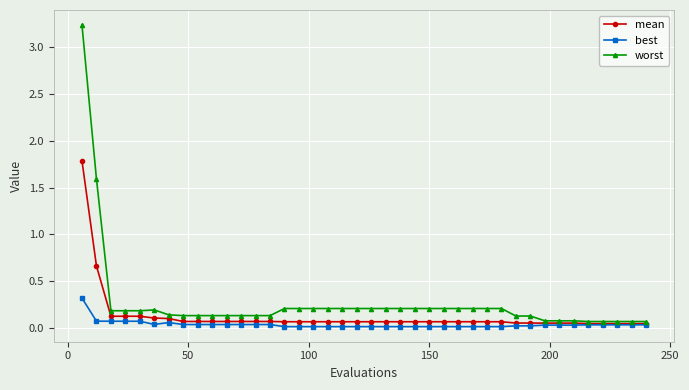

How many data points does each series have?

40